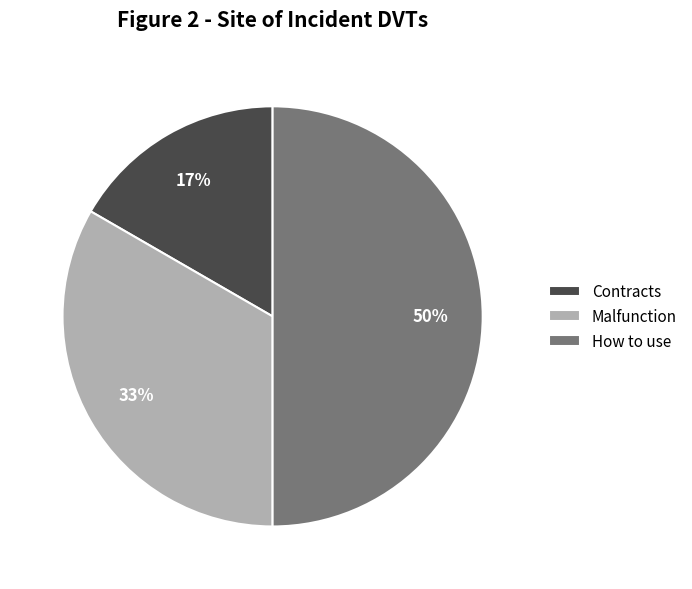

To the nearest percent, what is the combined percentage of Contracts and How to use?

67%